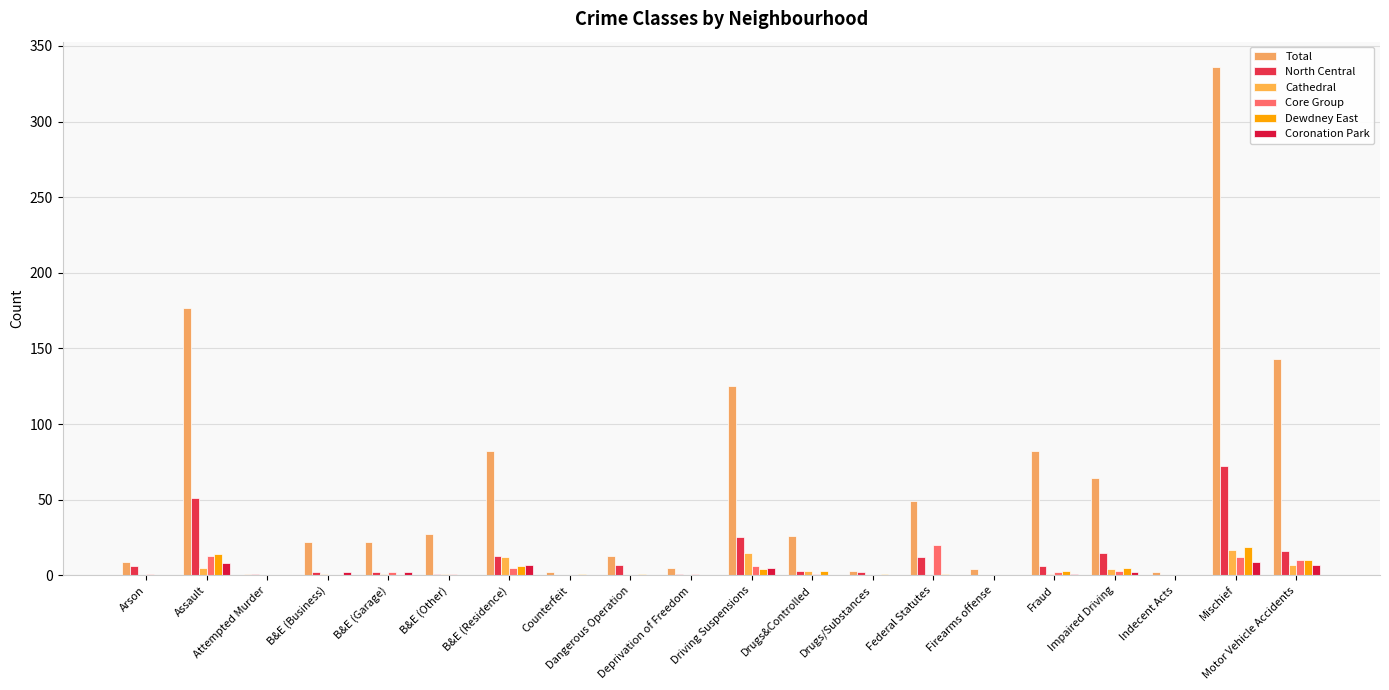

Between Impaired Driving and Motor Vehicle Accidents, which is larger?

Motor Vehicle Accidents